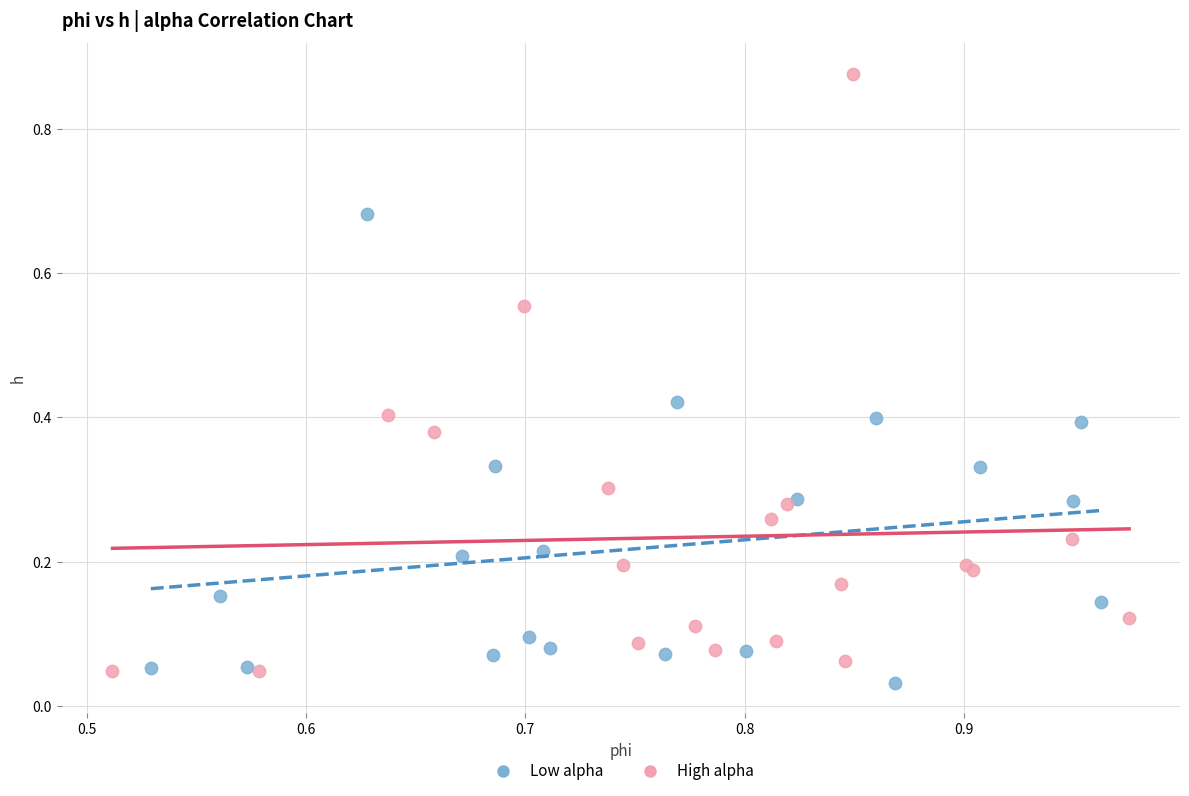

Which series contains the lowest Y value?

Low alpha